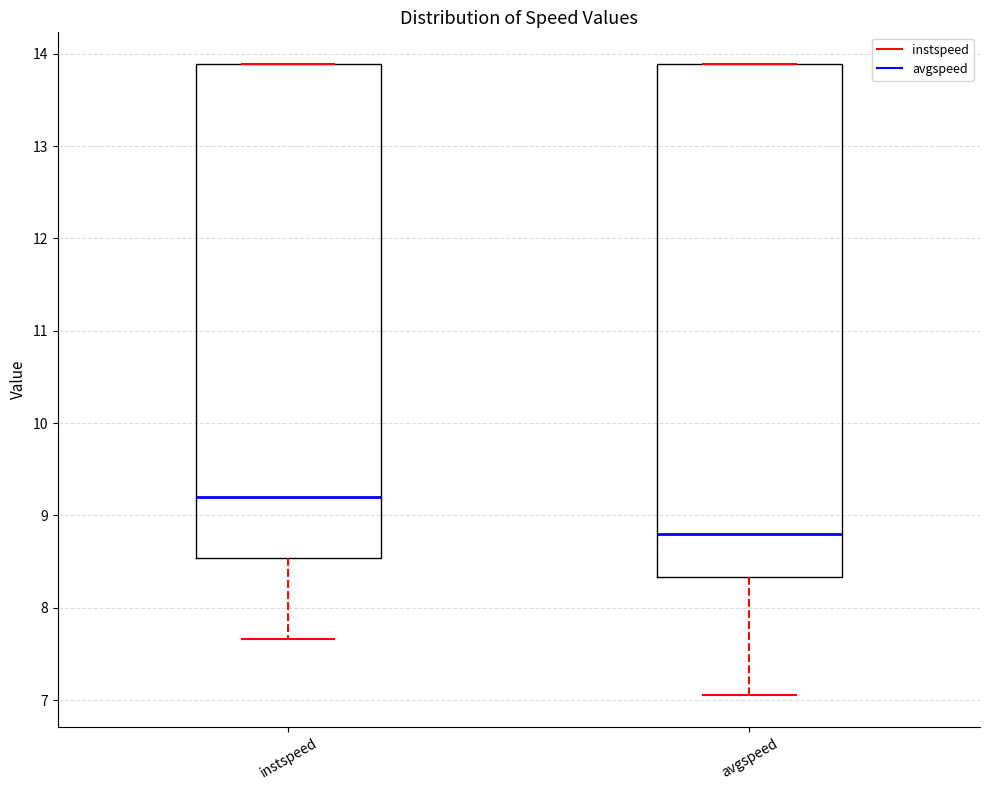

Reading left to right, read every box against the y-axis: the position of its median line, the range the box covers, and the ends of its whiskers. The values are not printed on the chart, so give them approximately, as read against the axis.

instspeed: median 9.2, box 8.5 to 13.9, whiskers 7.7 to 13.9
avgspeed: median 8.8, box 8.3 to 13.9, whiskers 7.1 to 13.9